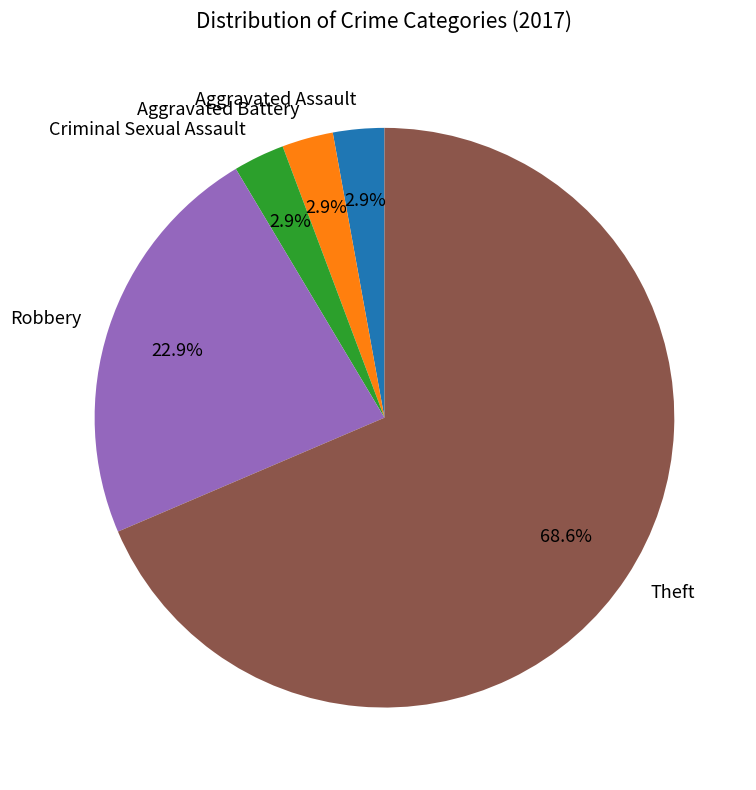

Which category has the biggest portion of the pie?

Theft